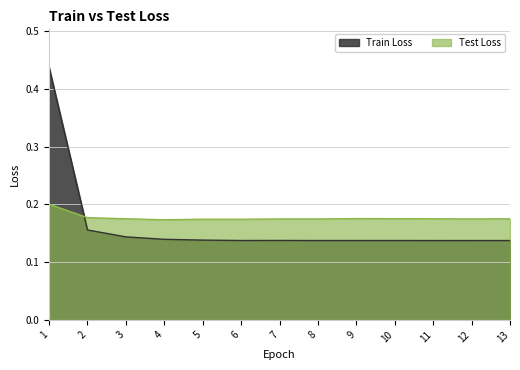

The Train Loss series shows 0.1 at 5. True or false?

True